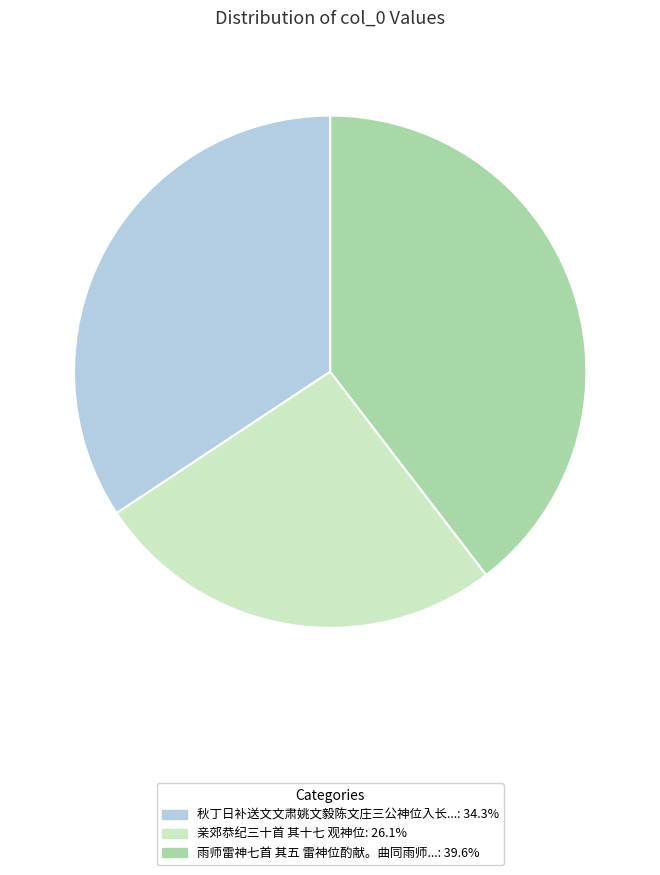

Approximately how many times larger is the value at 雨师雷神七首 其五 雷神位酌献。曲同雨师...: 39.6% compared to 秋丁日补送文文肃姚文毅陈文庄三公神位入长...: 34.3%?

1.2